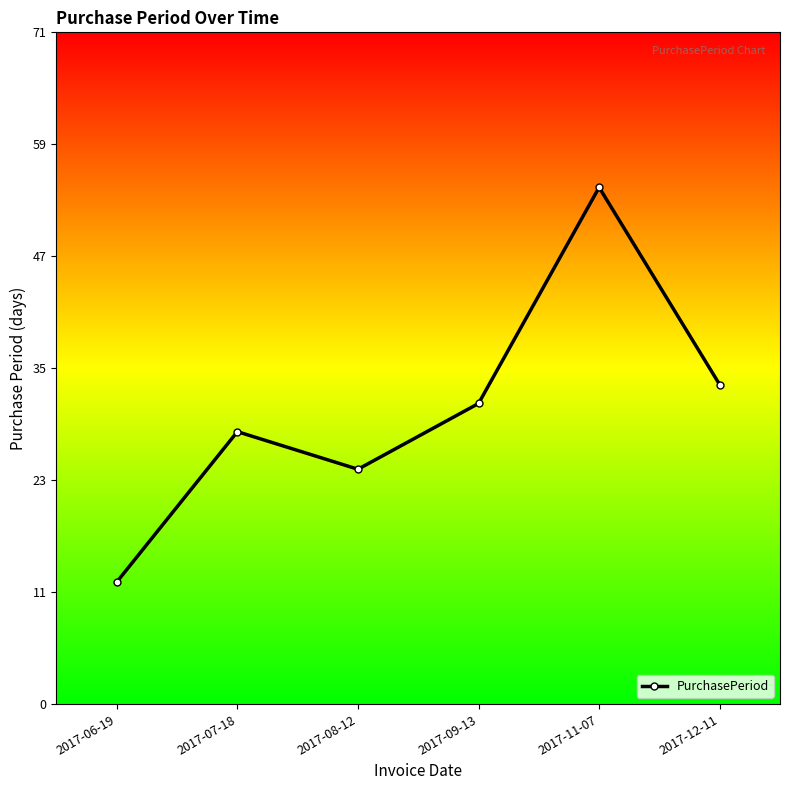

Reading left to right, transcribe all the data shown in this chart.

2017-06-19=13	2017-07-18=29	2017-08-12=25	2017-09-13=32	2017-11-07=55	2017-12-11=34